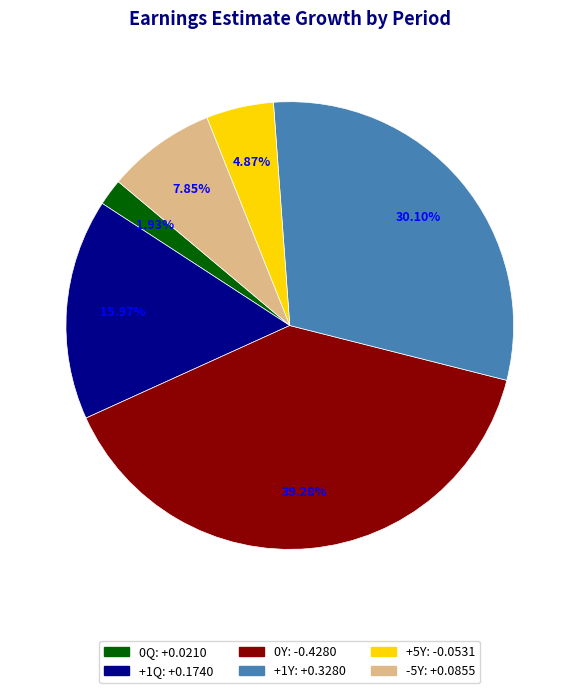

Rank the categories by value from highest to lowest.

0Y, +1Y, +1Q, -5Y, +5Y, 0Q